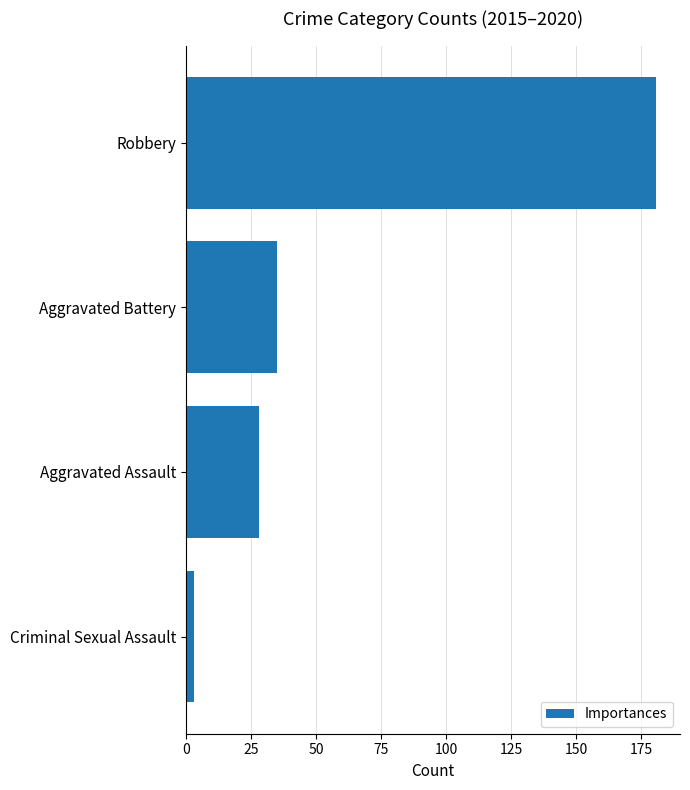

What is the label of the 2nd bar from the top?

Aggravated Battery